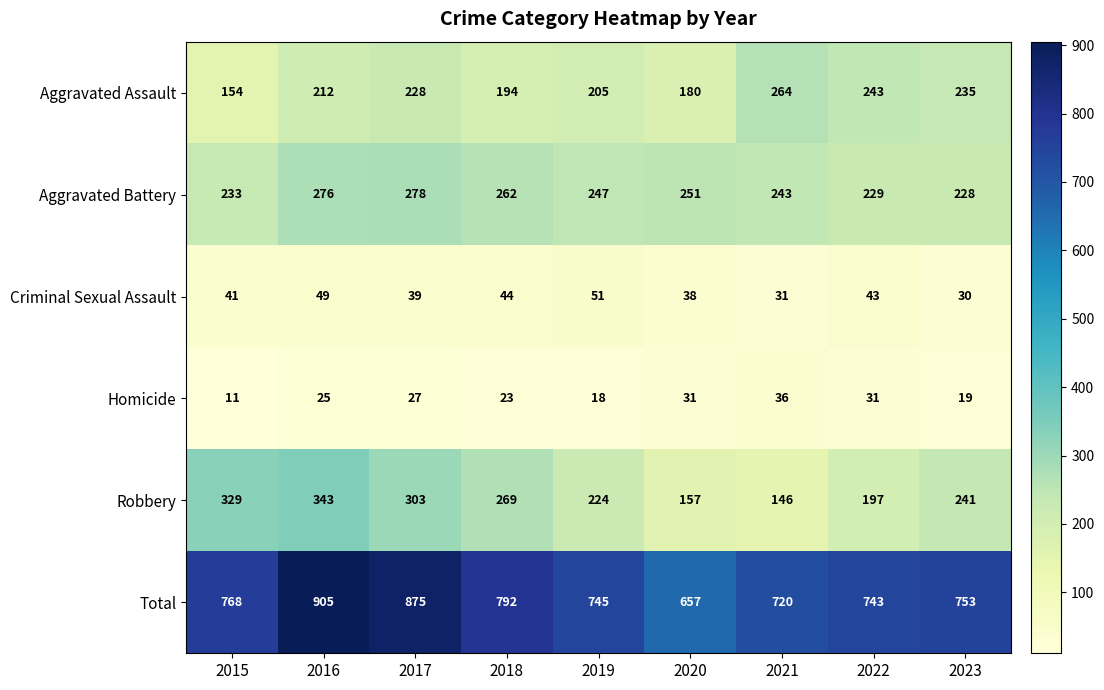

At 2021, list the series in order from smallest to largest.

Criminal Sexual Assault, Homicide, Robbery, Aggravated Battery, Aggravated Assault, Total